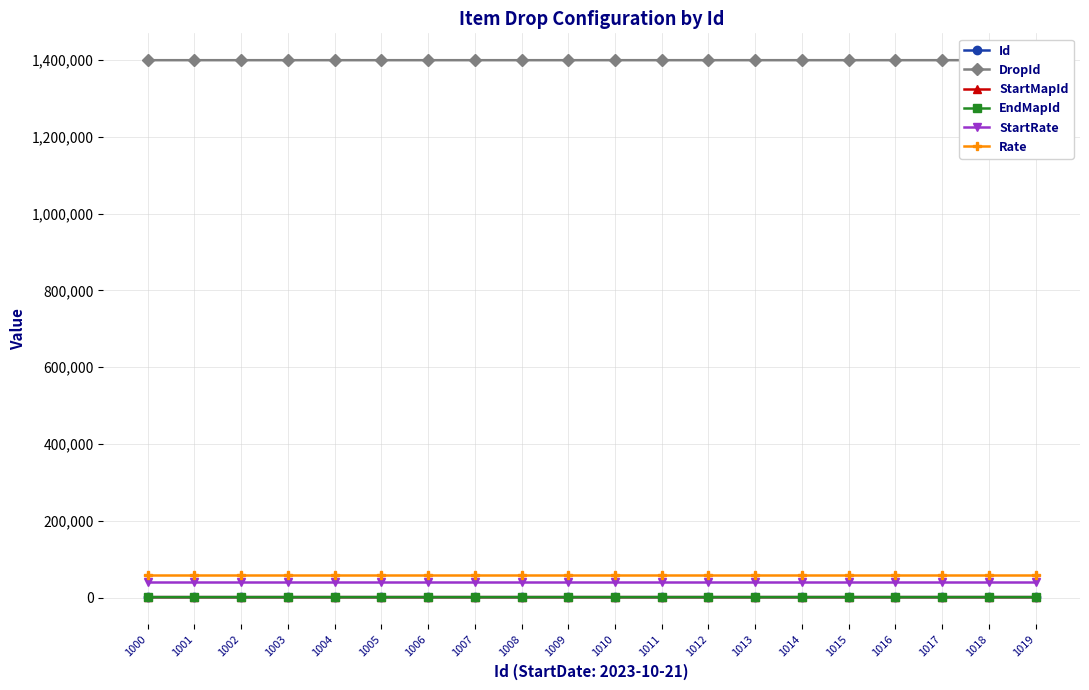

How many lines are shown in the chart?

6